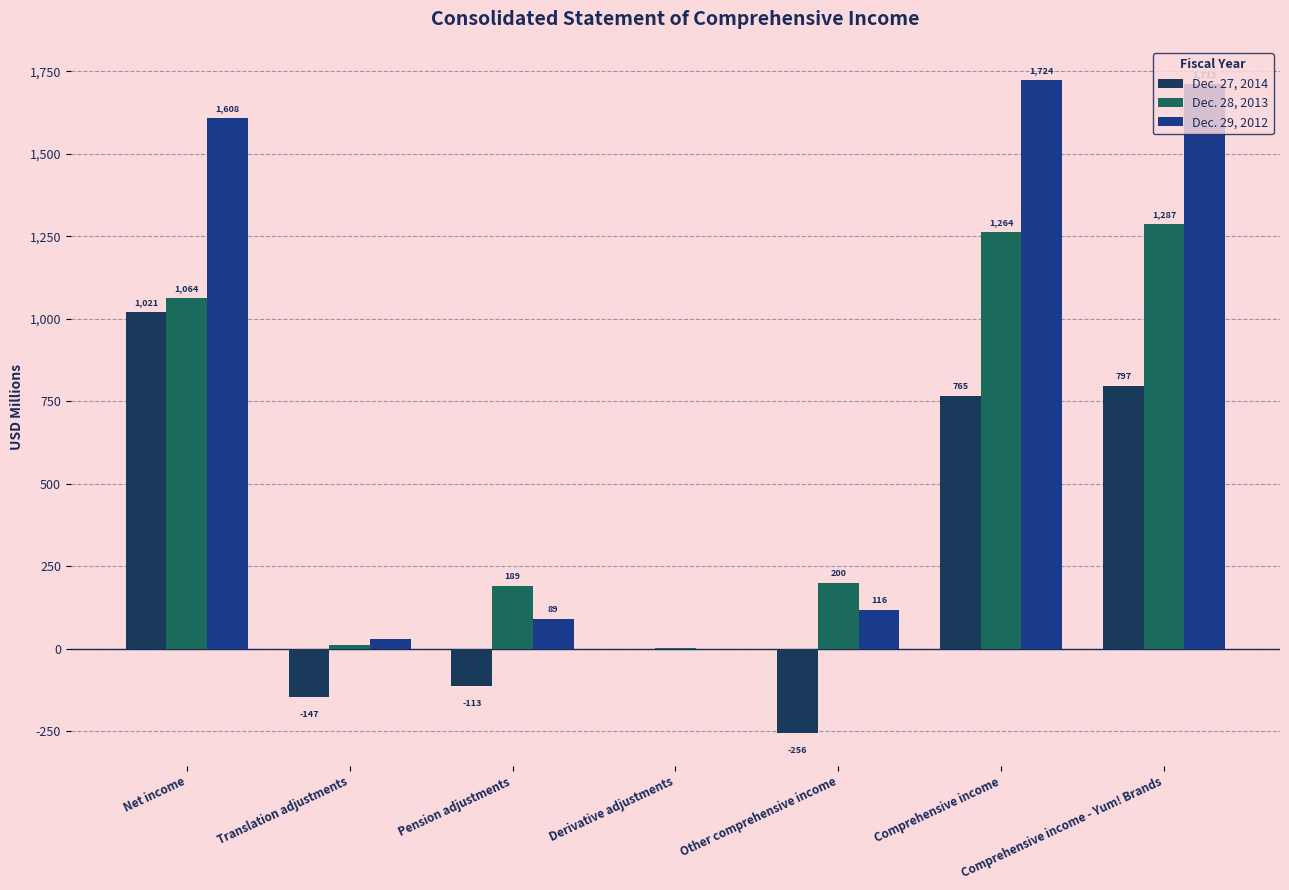

How many distinct data groups are displayed?

3